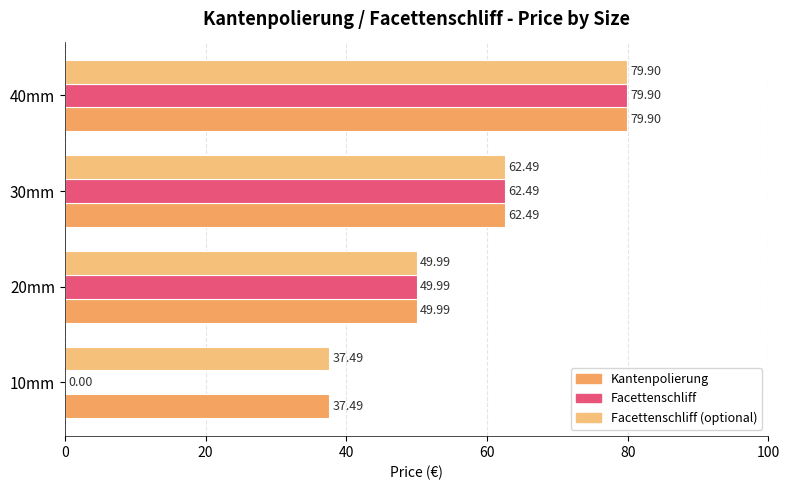

How many series are shown in this chart?

3